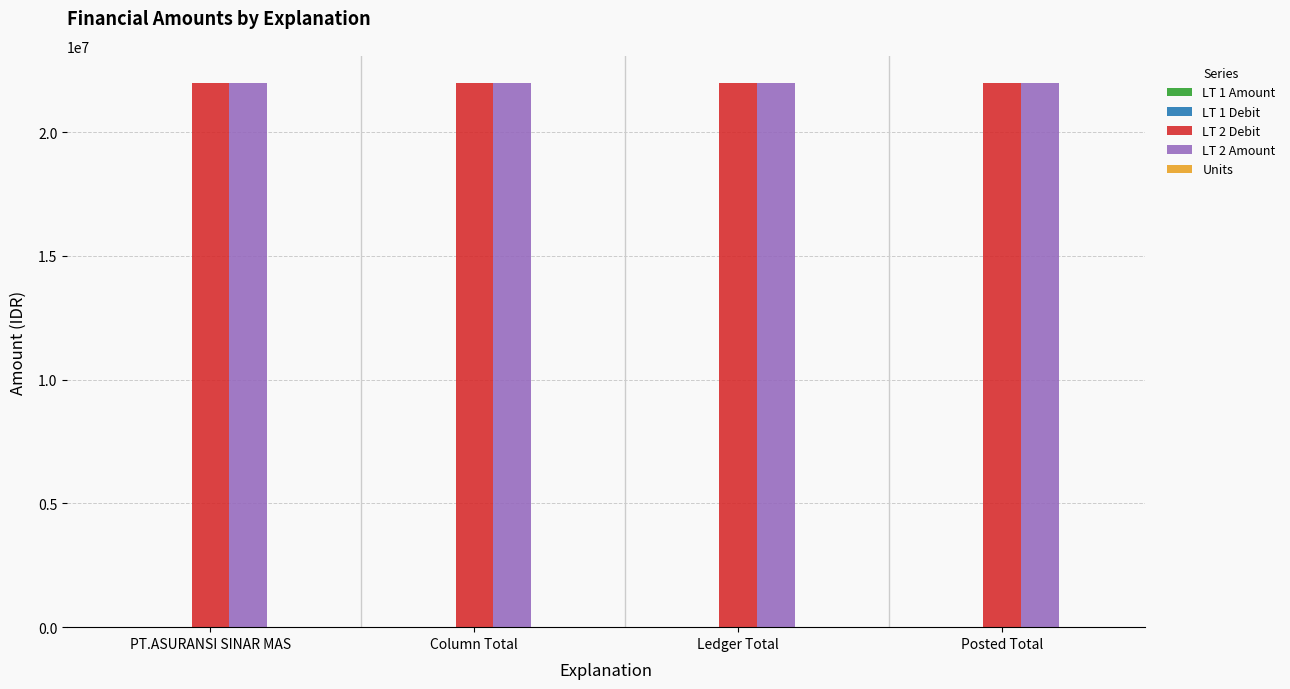

The value of LT 2 Debit at Posted Total is 12584691.1. True or false?

False